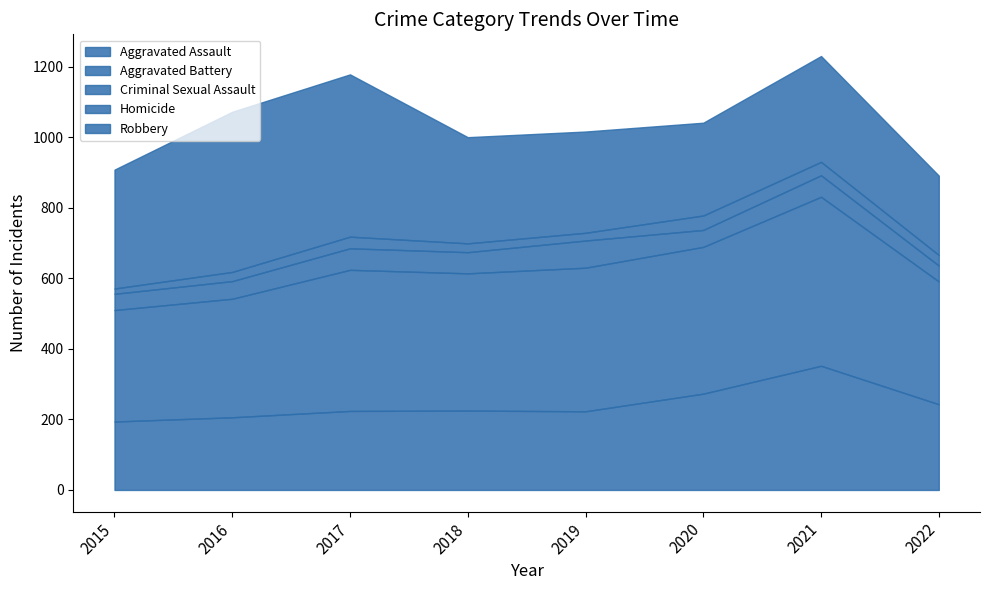

Count the number of categories in the chart.

8